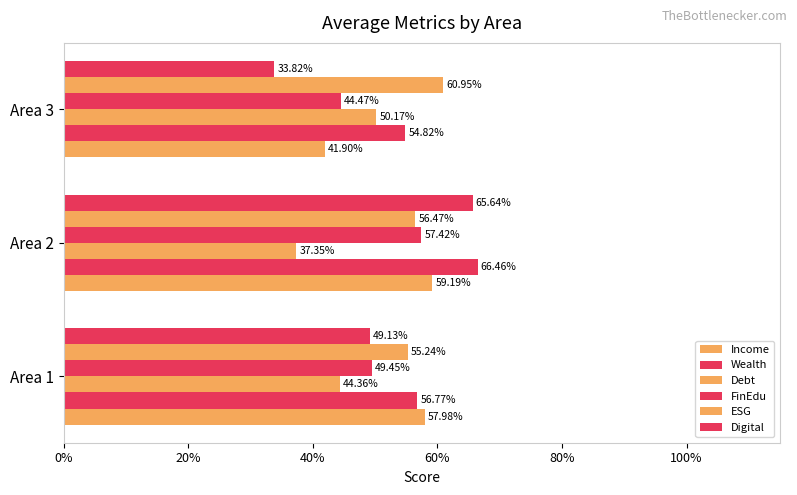

What are all the series names shown in the legend?

Income, Wealth, Debt, FinEdu, ESG, Digital